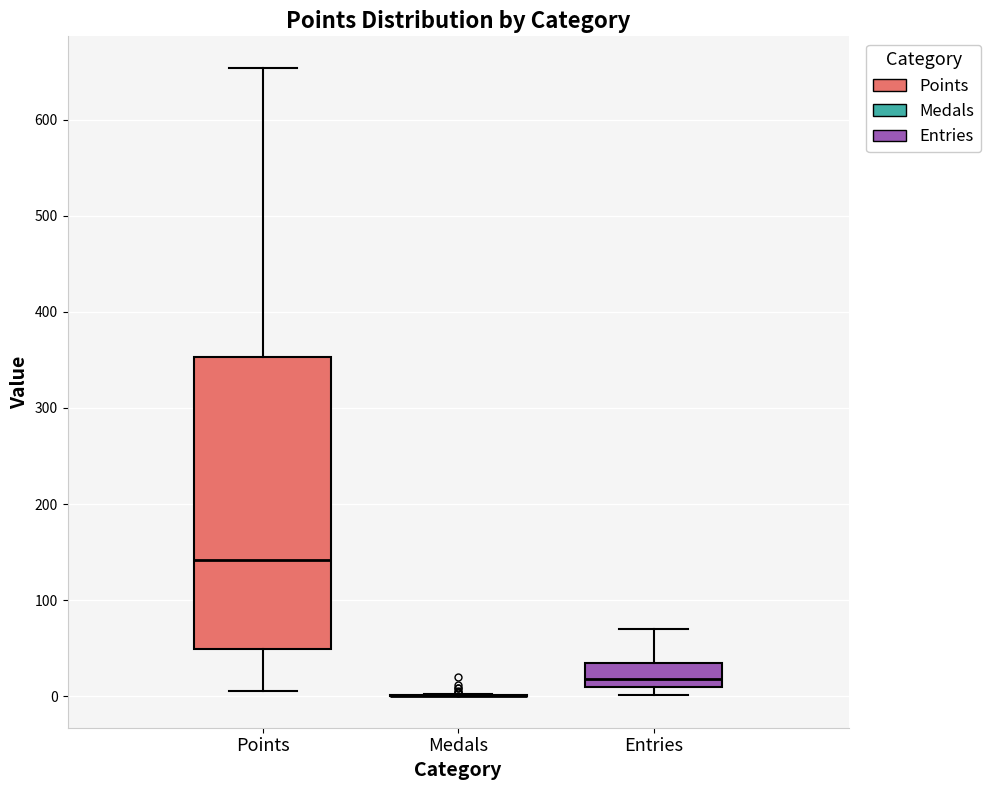

Where is the lower edge of the box for Points on the y-axis? The values are not printed on the chart, so give them approximately, as read against the axis.

50